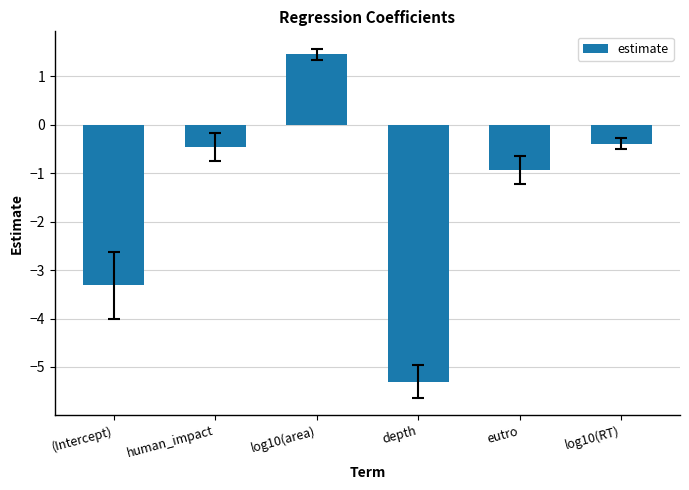

How many bars are there in total?

6